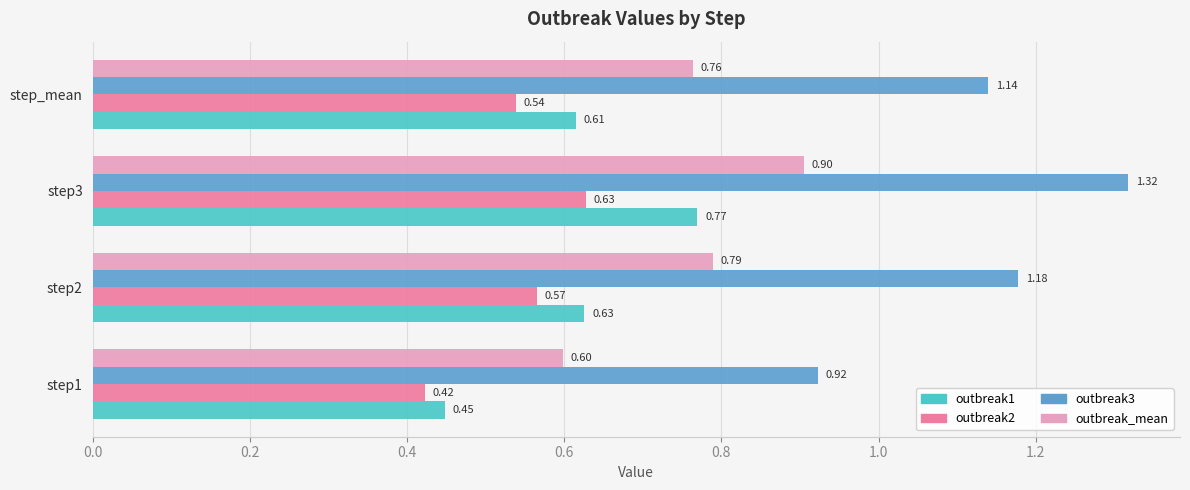

Between step1 and step3, which series saw the biggest shift?

outbreak3